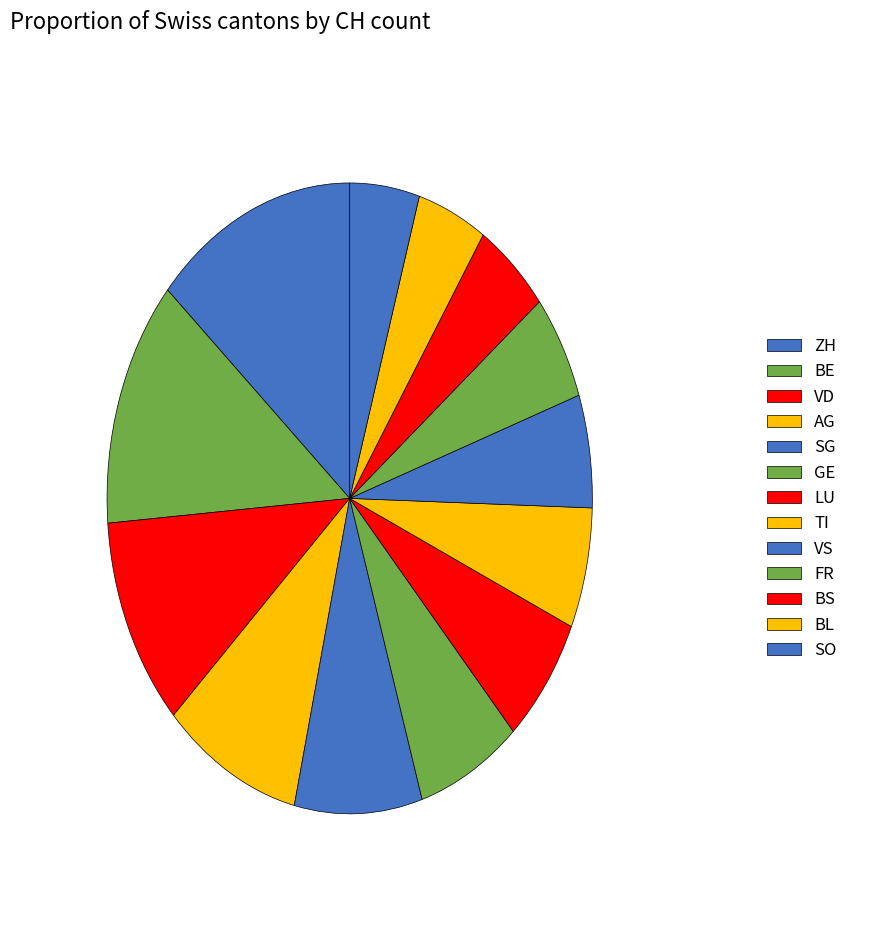

The LU slice represents 20% of the pie. True or false?

False